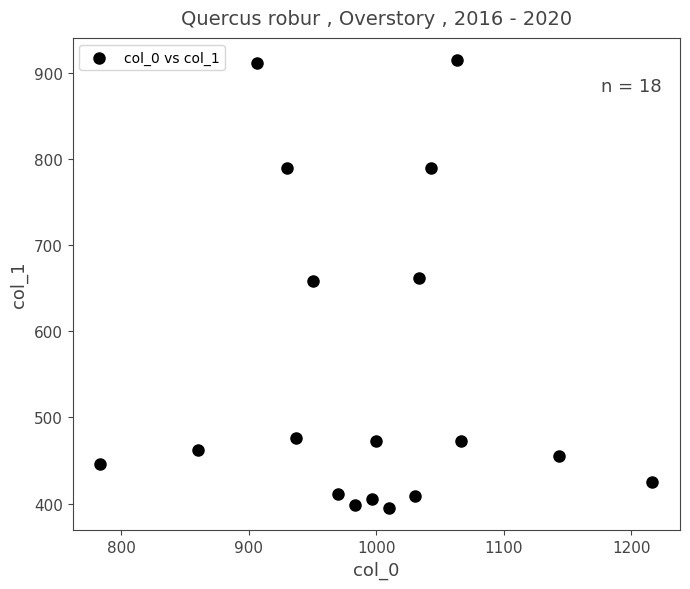

What is the range of X values (max minus min)?

433.3